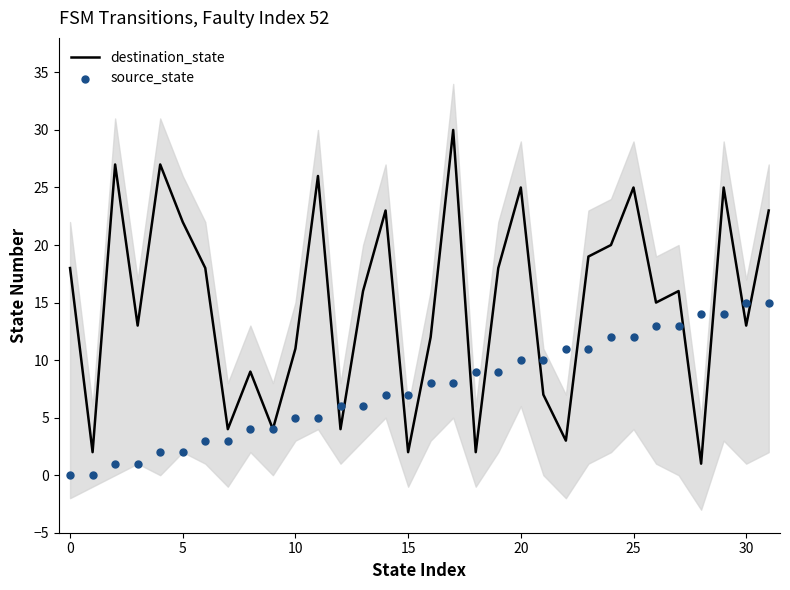

Which series has the largest Y range (max minus min)?

destination_state